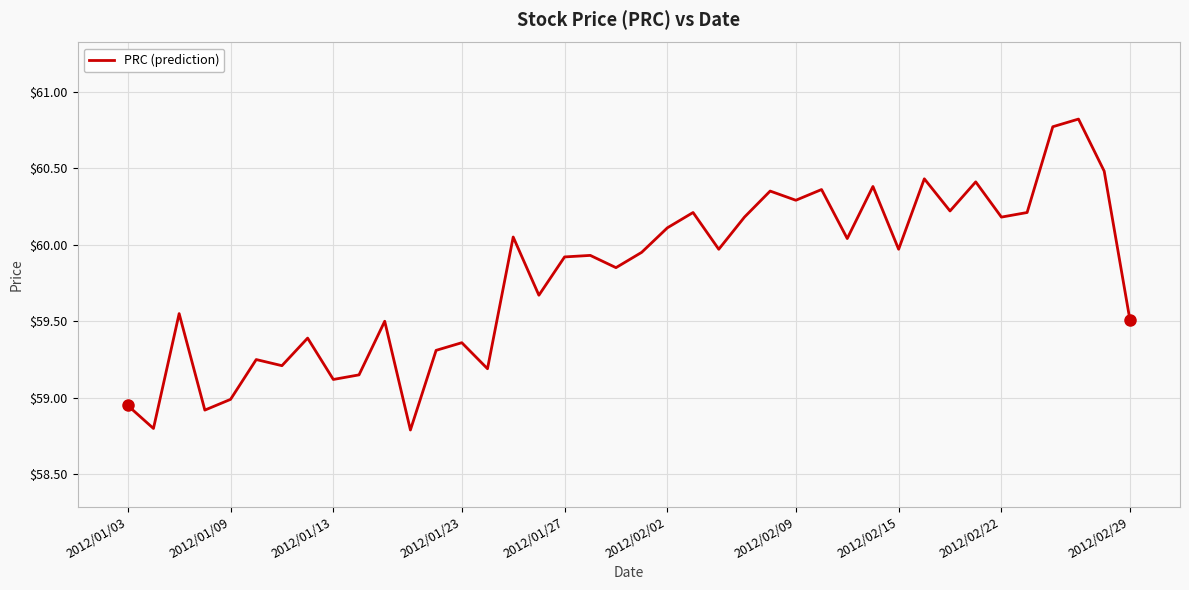

What is the smallest value displayed?

58.8